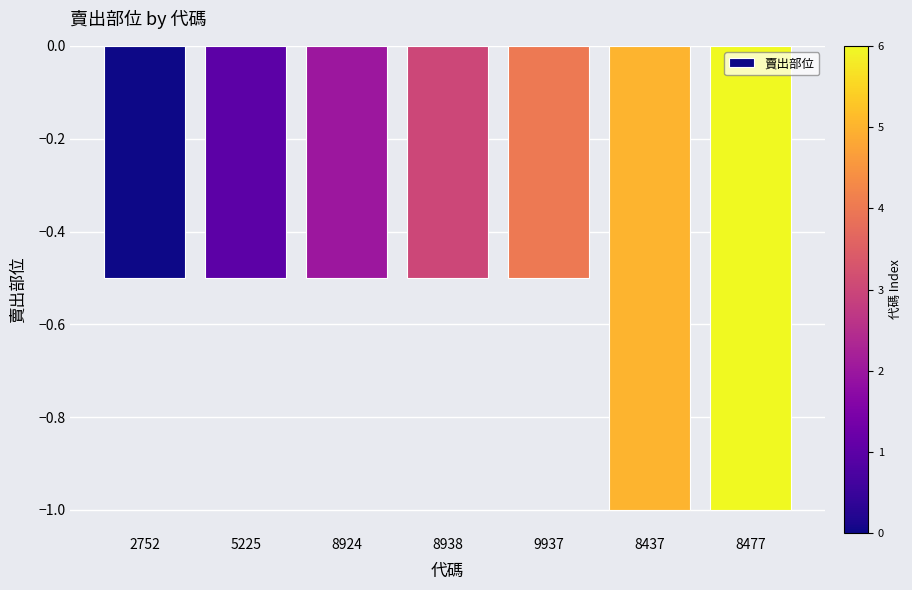

Does the chart contain any negative values?

Yes